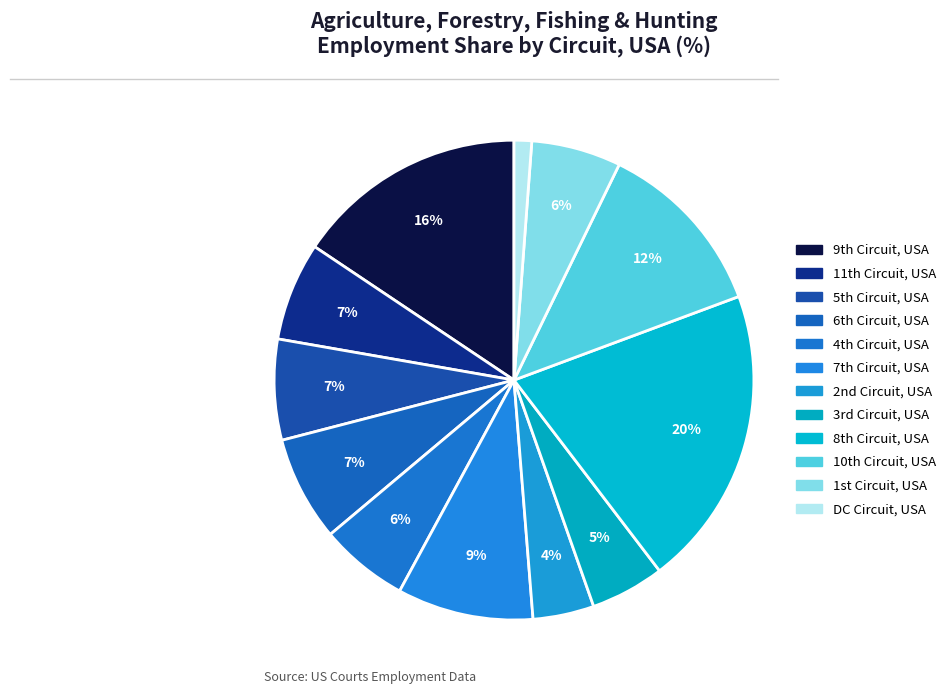

Which slice is the largest?

8th Circuit, USA